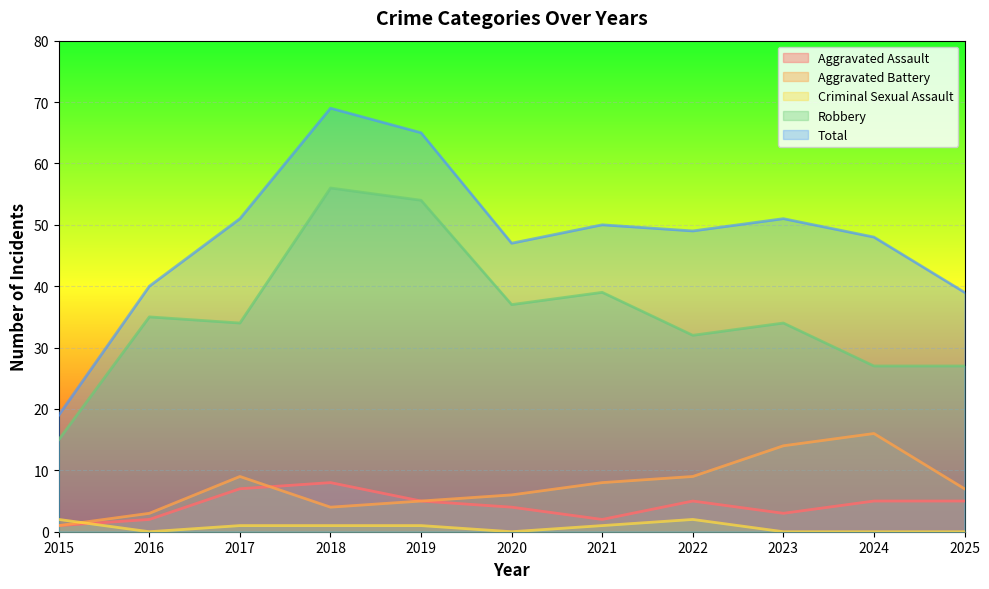

Where is the first local minimum for Criminal Sexual Assault?

2016